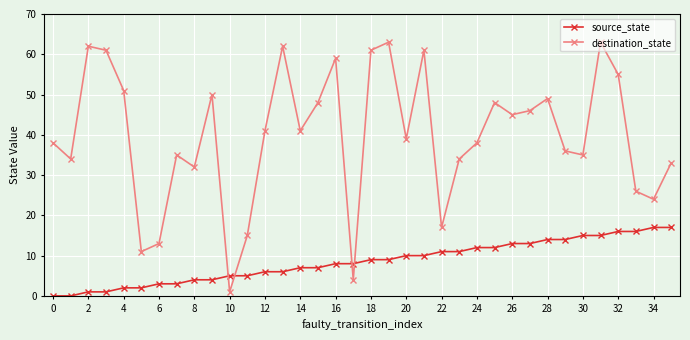

True or false: destination_state has more than 0 interior local peaks.

True